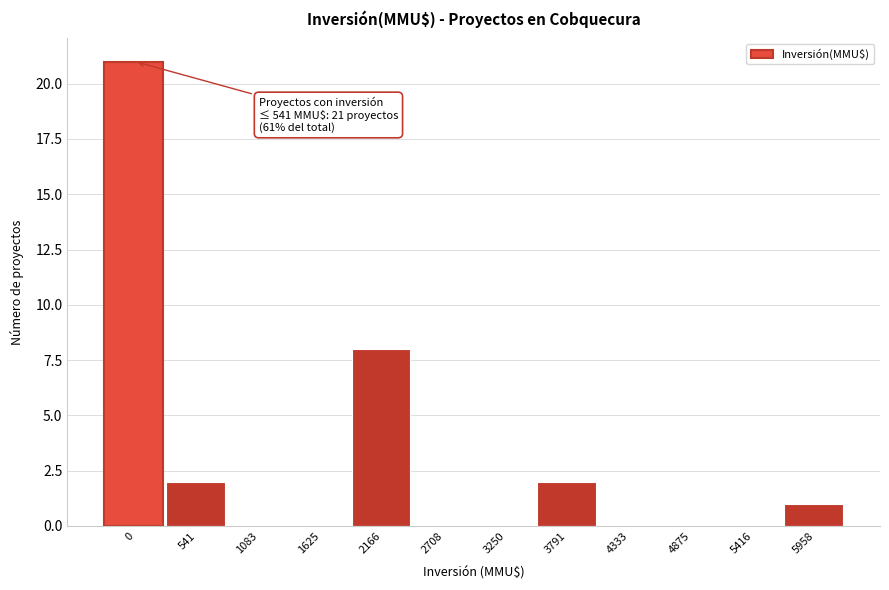

Reading left to right, extract all data points from this chart.

0=21	541=2	1083=0	1625=0	2166=8	2708=0	3250=0	3791=2	4333=0	4875=0	5416=0	5958=1